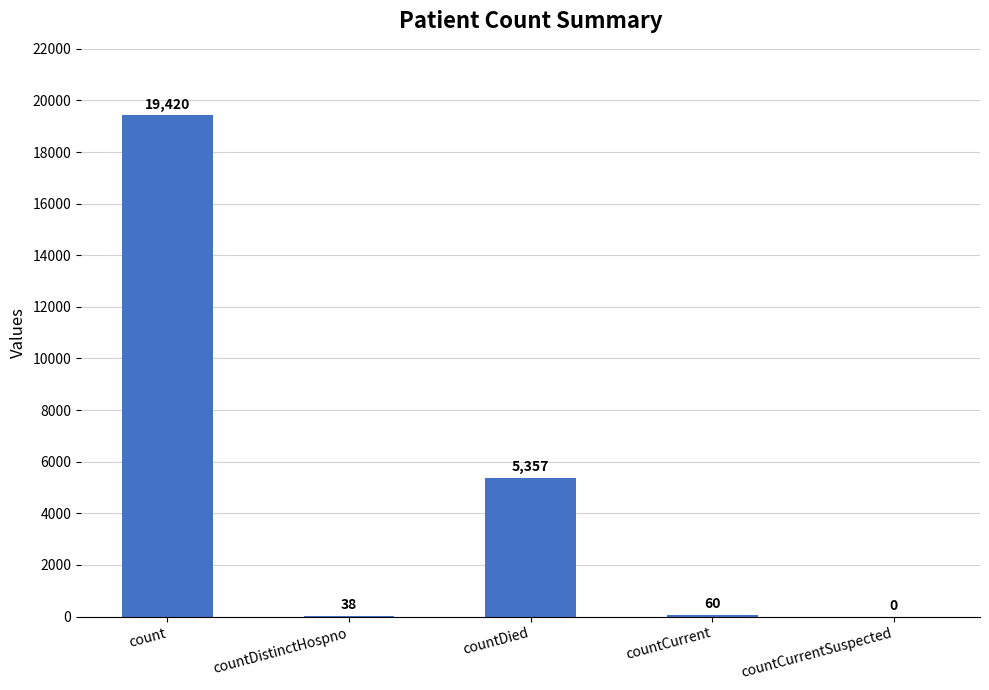

Where does the data first go above 60?

count